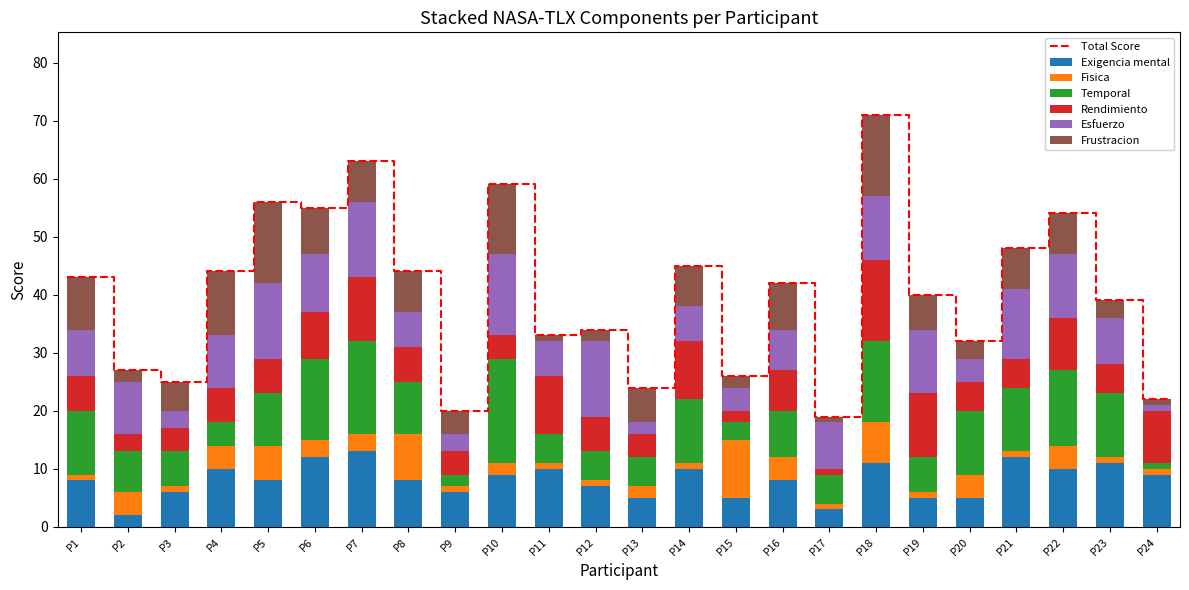

What is the value of the Exigencia mental bar at the 22nd from the left?

10